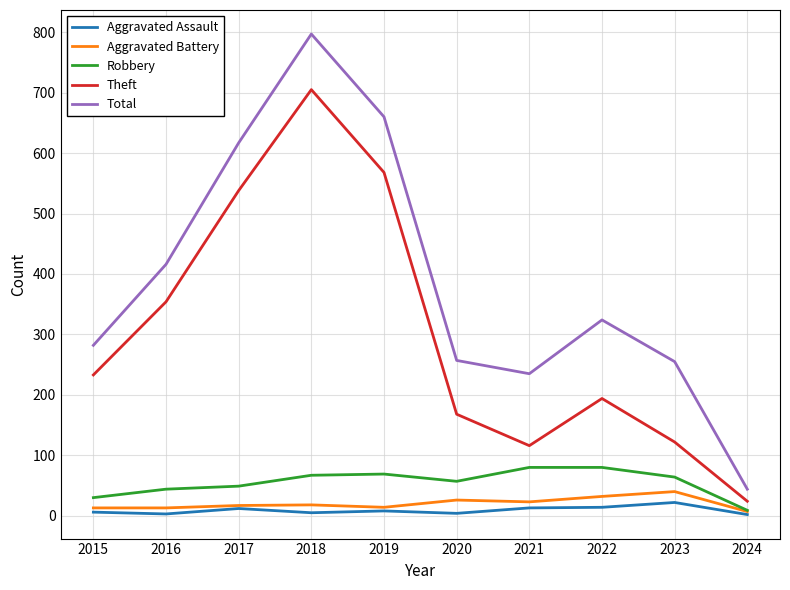

What is the difference between the highest and lowest values at 2021?

222